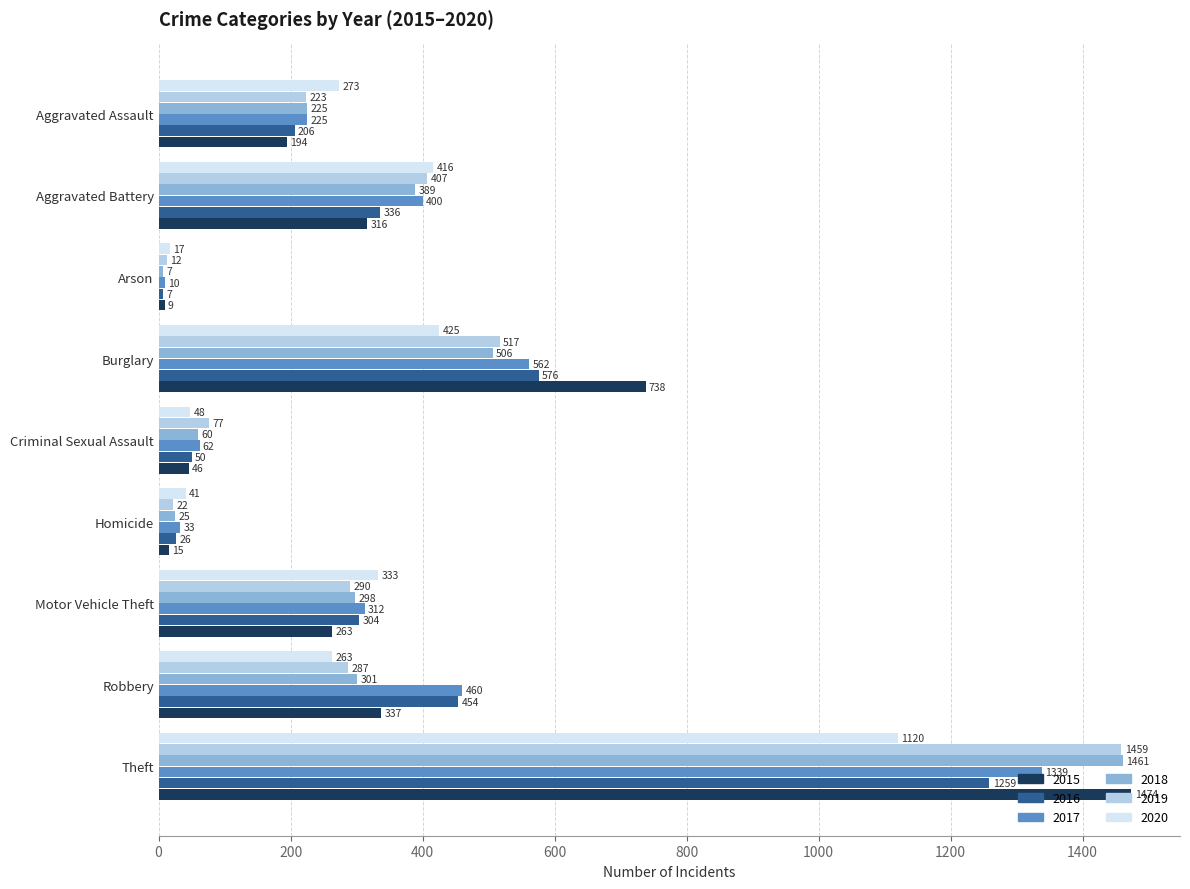

What is the minimum value shown in the chart?

7